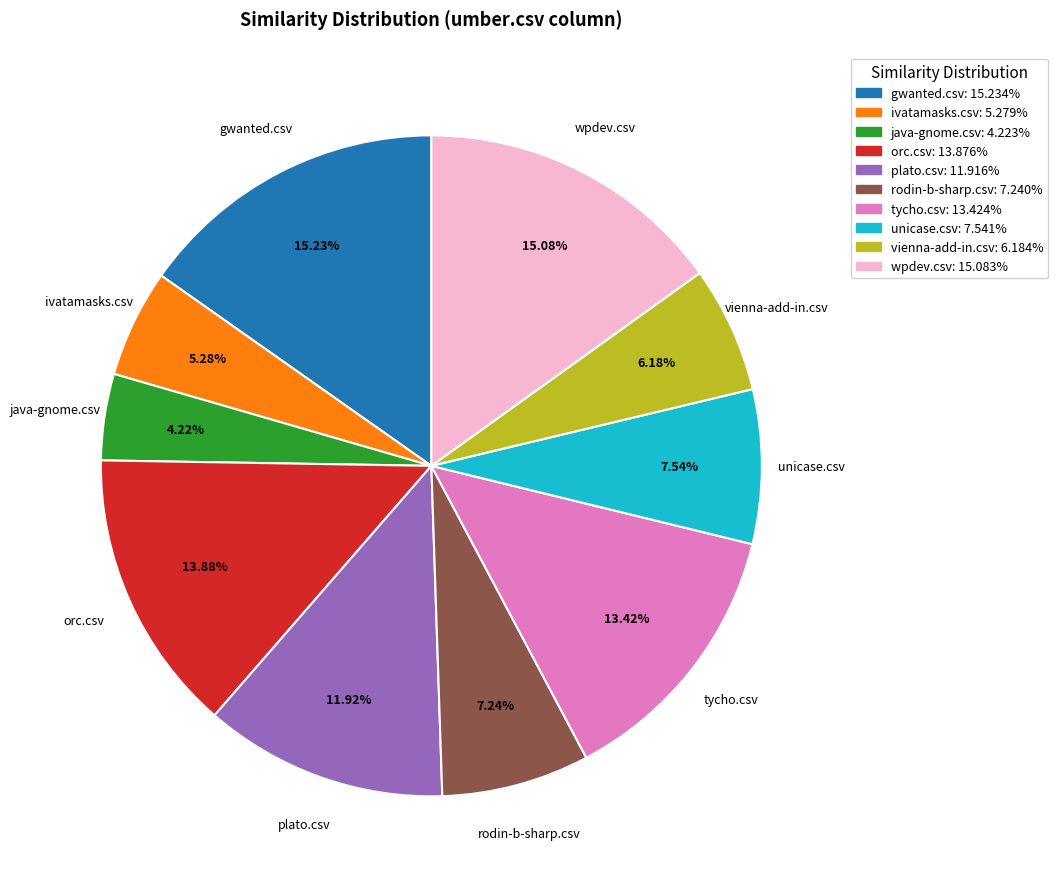

Does any single category account for the majority?

No